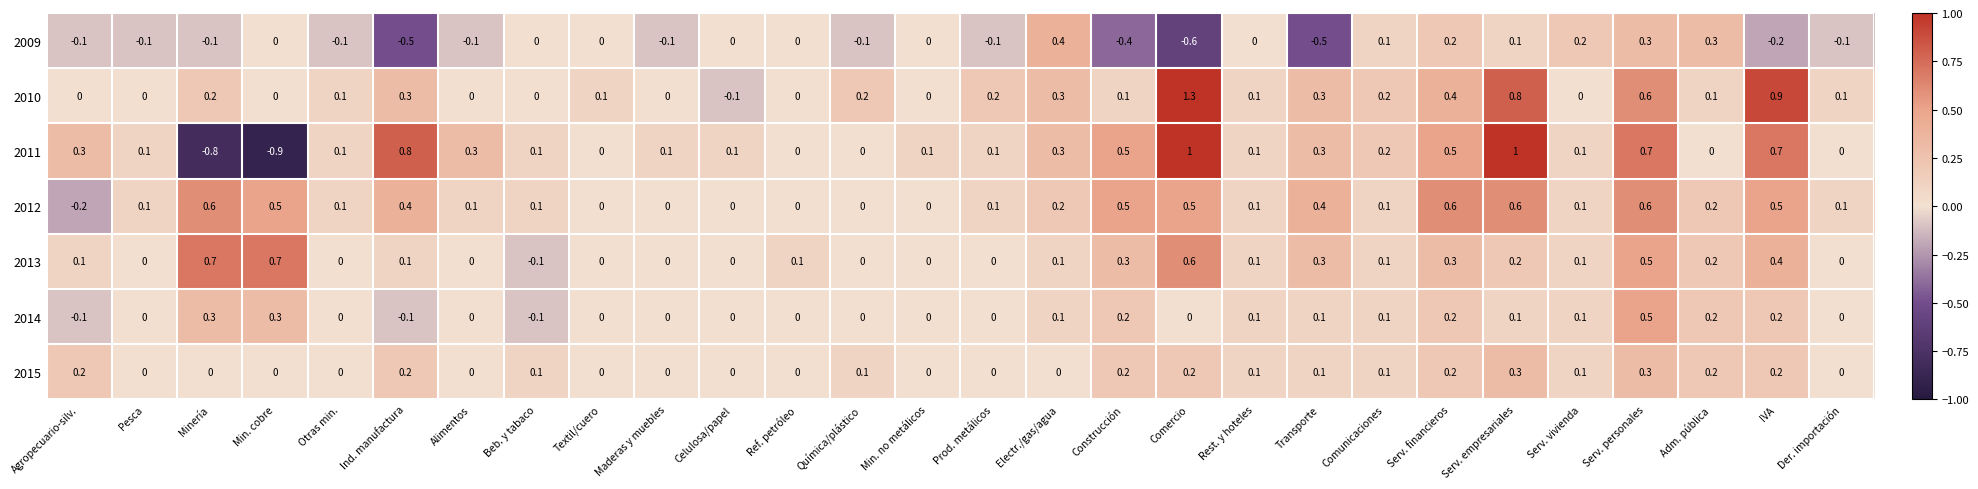

What is the difference between the second highest and second lowest values in the 2010 series?

0.9